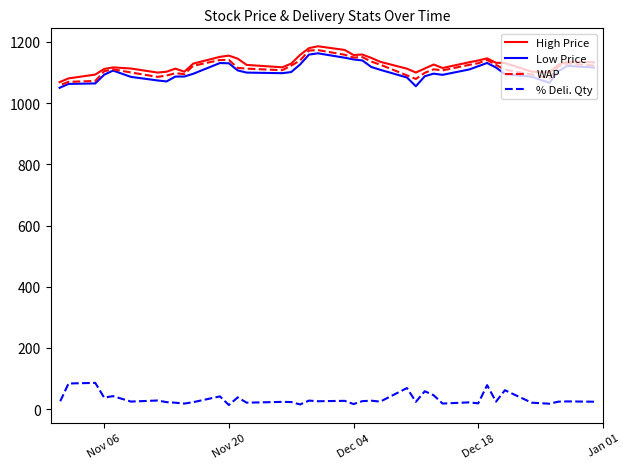

What is the difference between the second highest and minimum values in the WAP series?

113.5